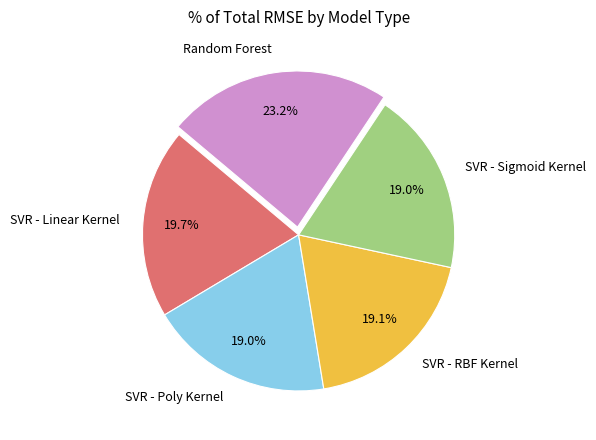

Is there a majority slice in this chart?

No